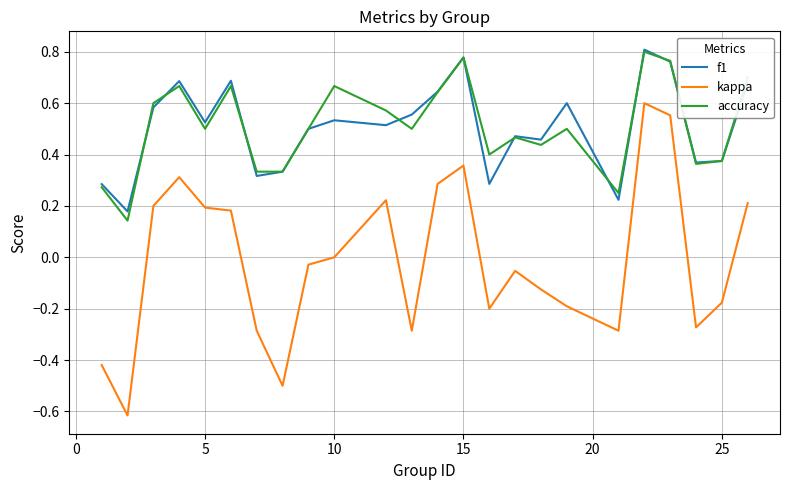

Does the chart have visible grid lines?

Yes